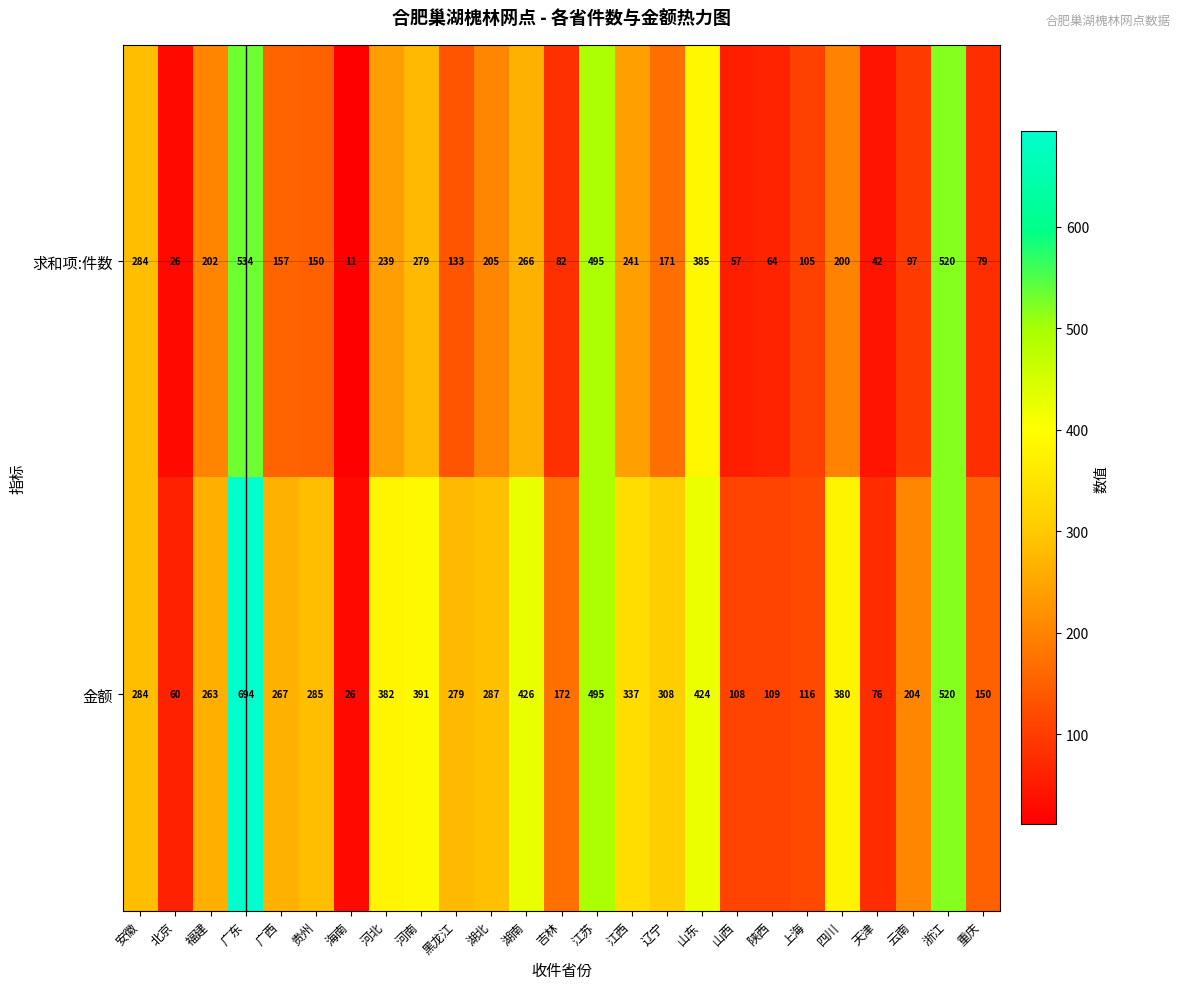

What is the highest value of the 金额 series?

694